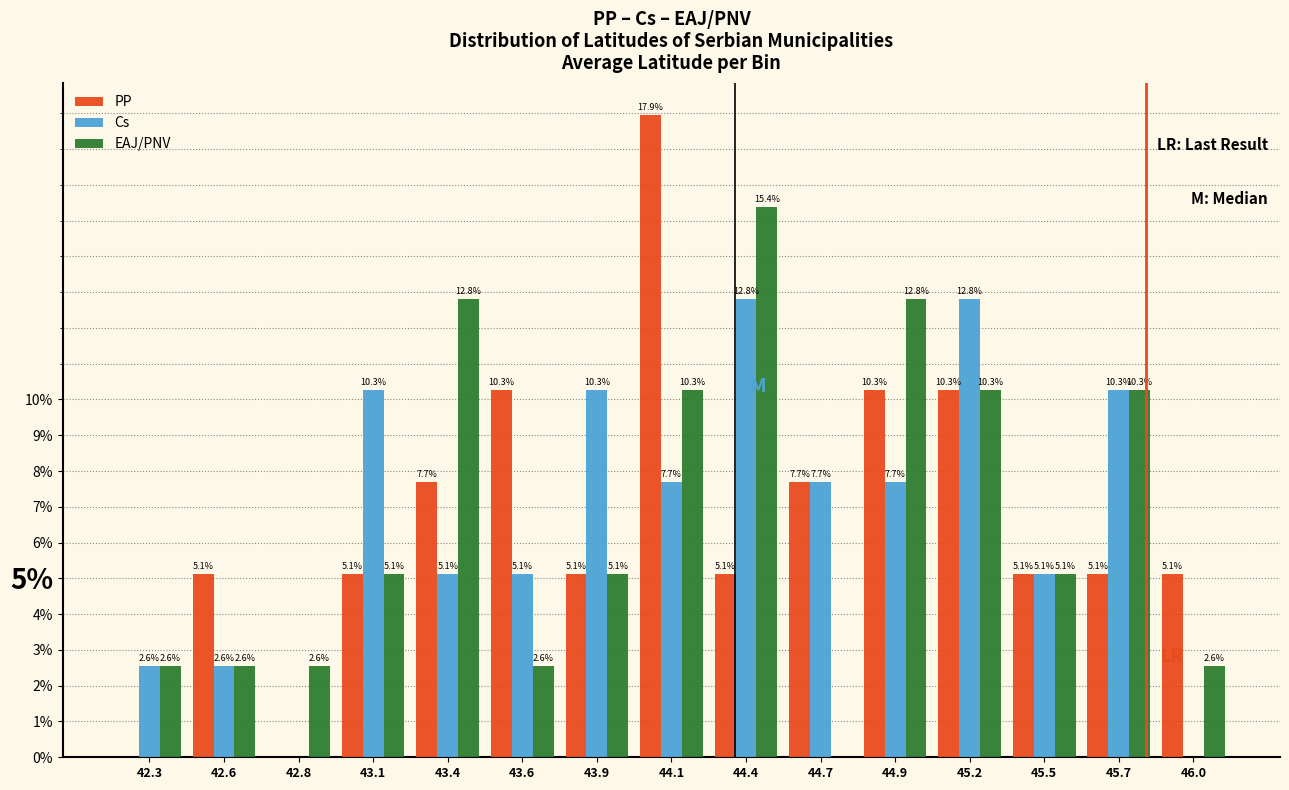

Reading left to right, what are all the values shown in this chart?

PP: 42.3=0.0	42.6=5.1	42.8=0.0	43.1=5.1	43.4=7.7	43.6=10.3	43.9=5.1	44.1=17.9	44.4=5.1	44.7=7.7	44.9=10.3	45.2=10.3	45.5=5.1	45.7=5.1	46.0=5.1
Cs: 42.3=2.6	42.6=2.6	42.8=0.0	43.1=10.3	43.4=5.1	43.6=5.1	43.9=10.3	44.1=7.7	44.4=12.8	44.7=7.7	44.9=7.7	45.2=12.8	45.5=5.1	45.7=10.3	46.0=0.0
EAJ/PNV: 42.3=2.6	42.6=2.6	42.8=2.6	43.1=5.1	43.4=12.8	43.6=2.6	43.9=5.1	44.1=10.3	44.4=15.4	44.7=0.0	44.9=12.8	45.2=10.3	45.5=5.1	45.7=10.3	46.0=2.6